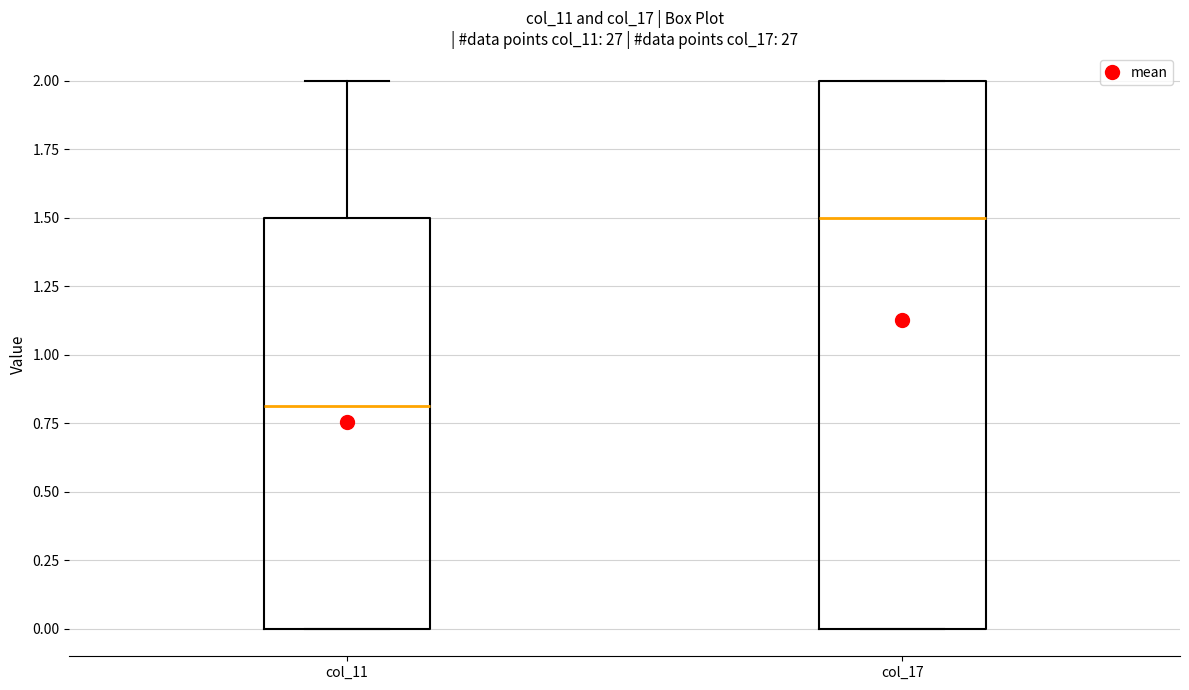

Where is the upper edge of the box for col_11 on the y-axis? The values are not printed on the chart, so give them approximately, as read against the axis.

1.5